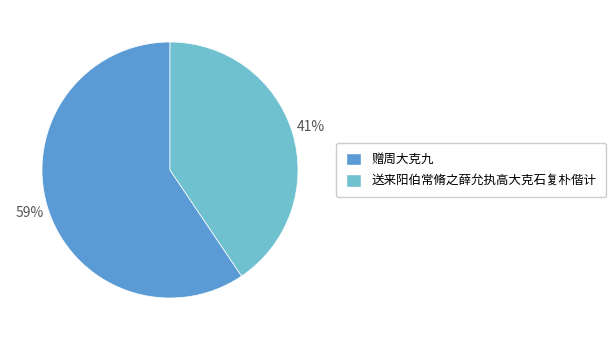

What is the largest slice in the pie chart?

赠周大克九